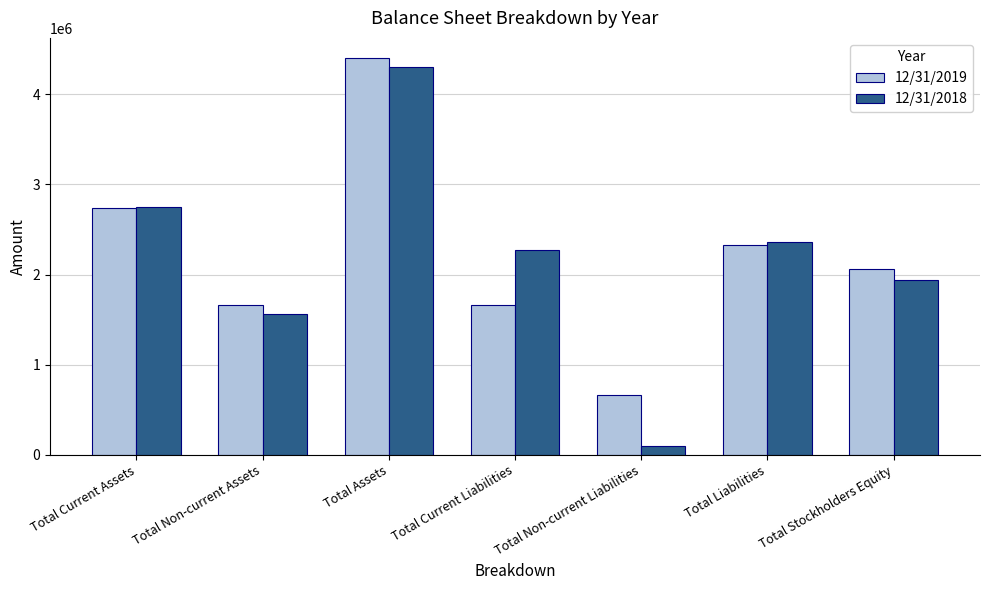

At which category is the sum across all series the highest?

Total Assets